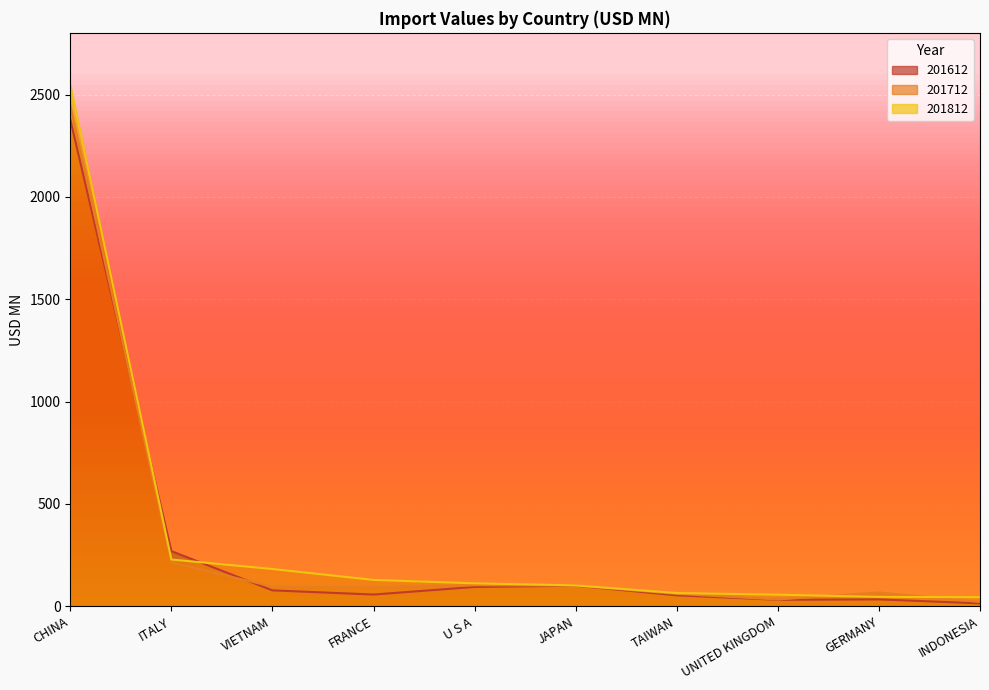

Where is 201812 nearest to the value 1295?

ITALY